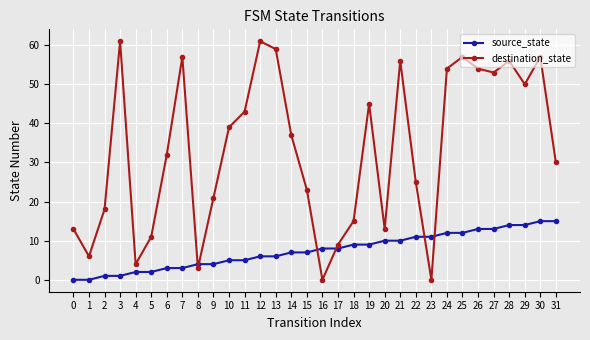

What is the highest value of the destination_state series?

61